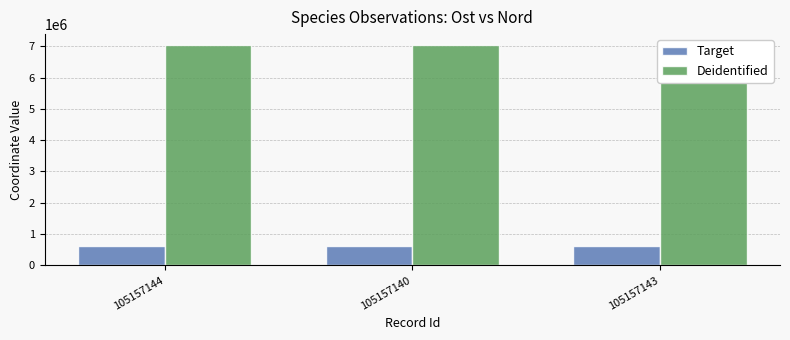

Is the value of Target at 105157140 greater than the value of Deidentified at 105157143?

No